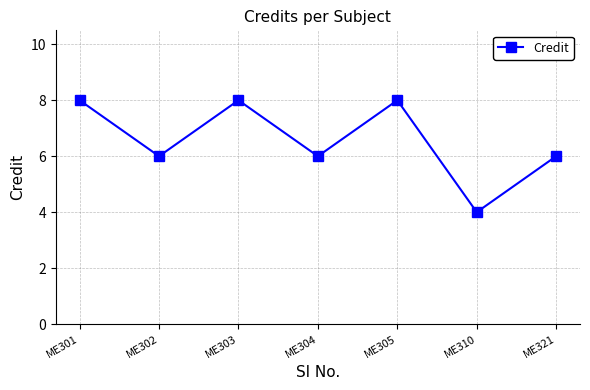

How many lines are shown in the chart?

1